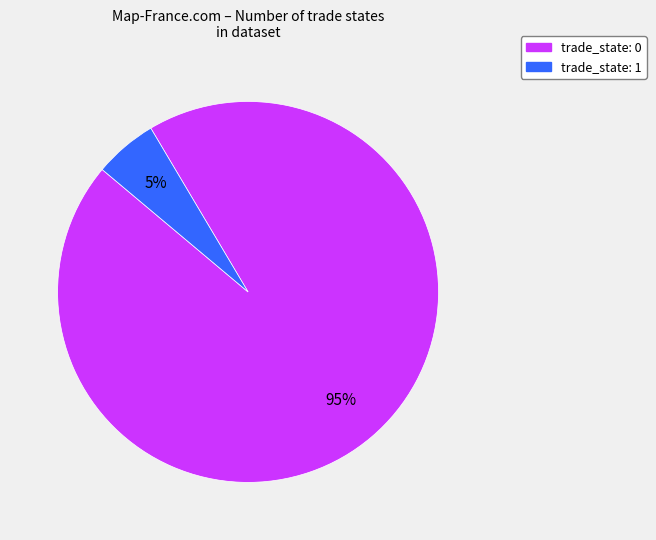

To the nearest percent, what is the average slice percentage?

50%